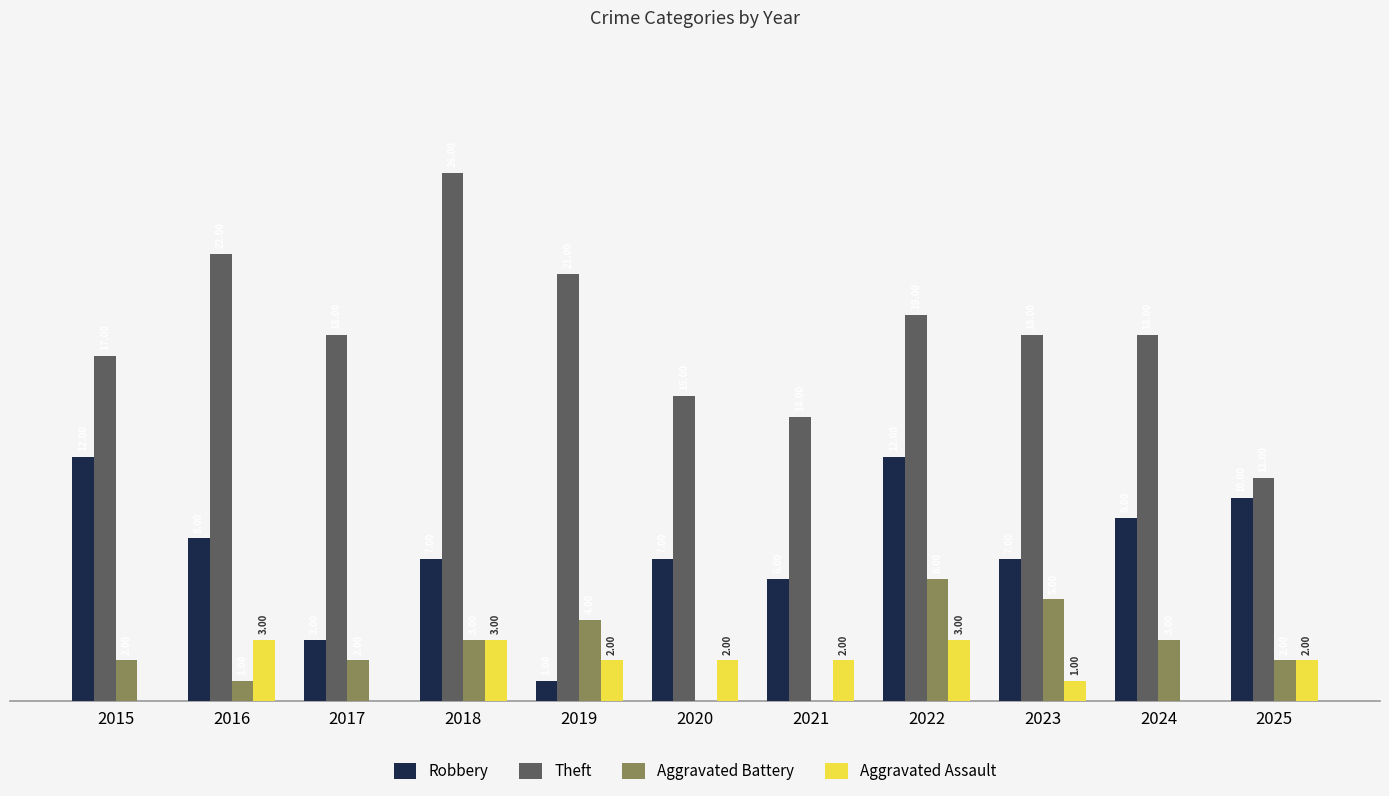

Which series changed the most between 2019 and 2024?

Robbery